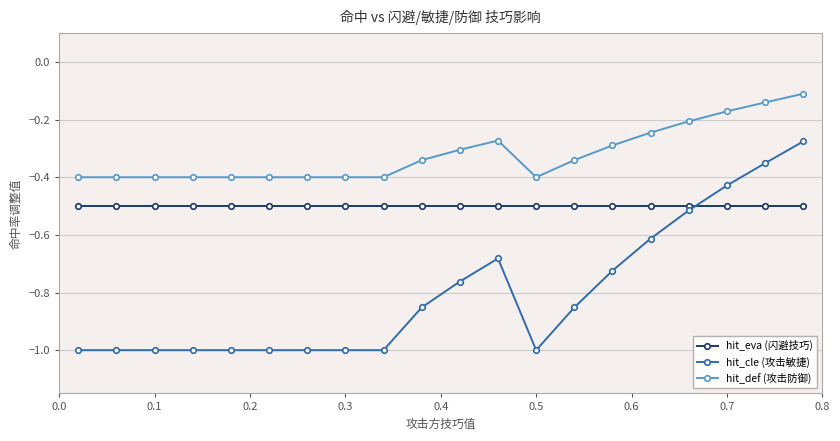

In hit_cle (攻击敏捷), how many points are lower than both neighbors (excluding endpoints)?

1